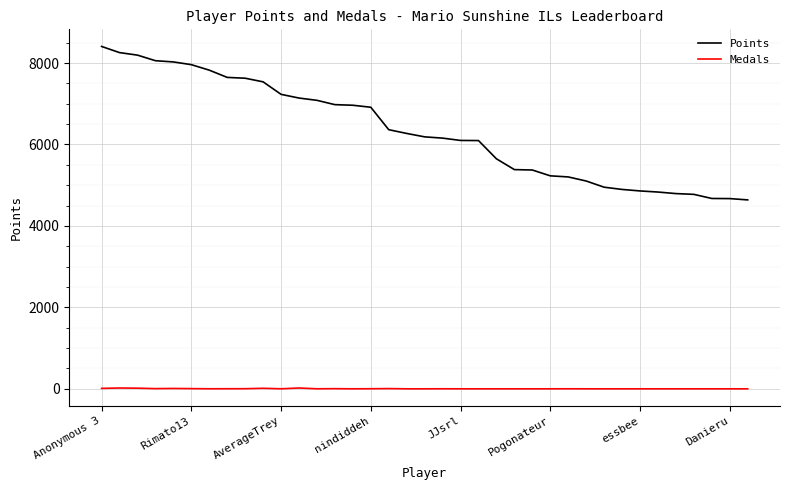

True or false: Medals has more than 1 points higher than both neighbors.

True